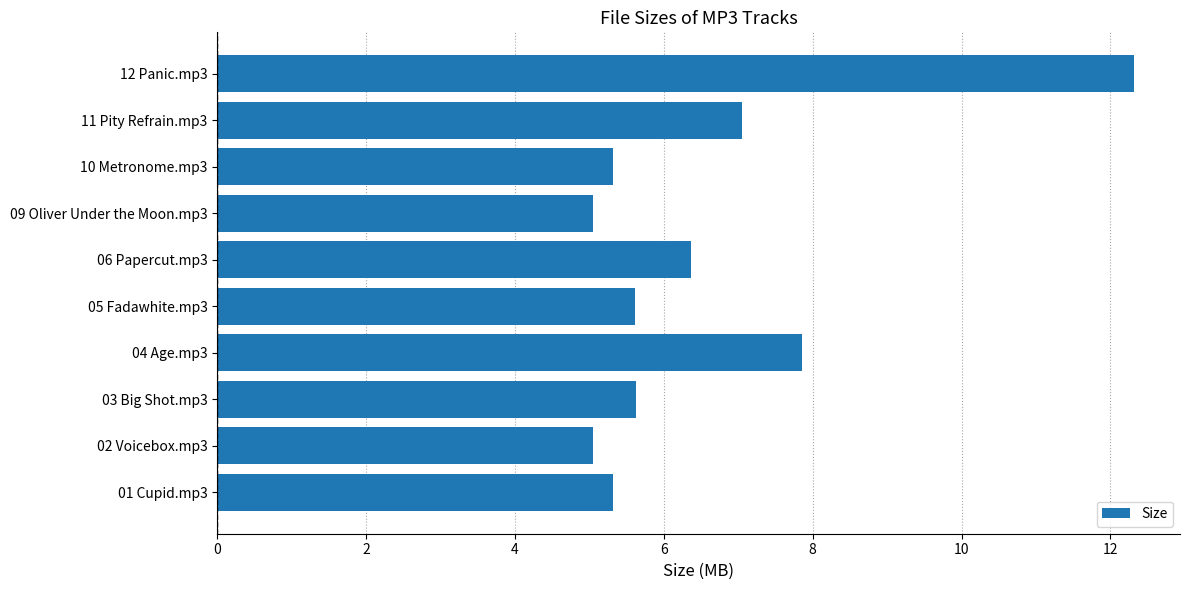

Where is the data nearest to the value 8?

04 Age.mp3